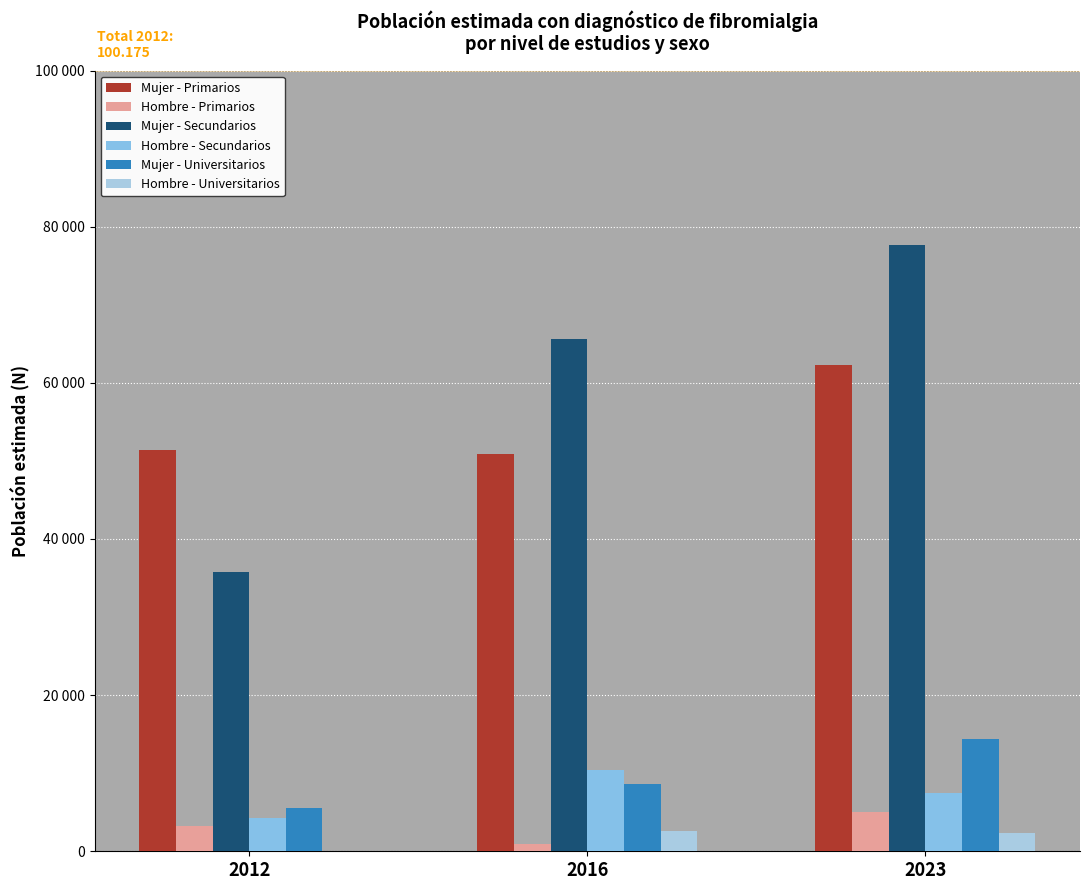

What is the maximum value shown in the chart?

77589